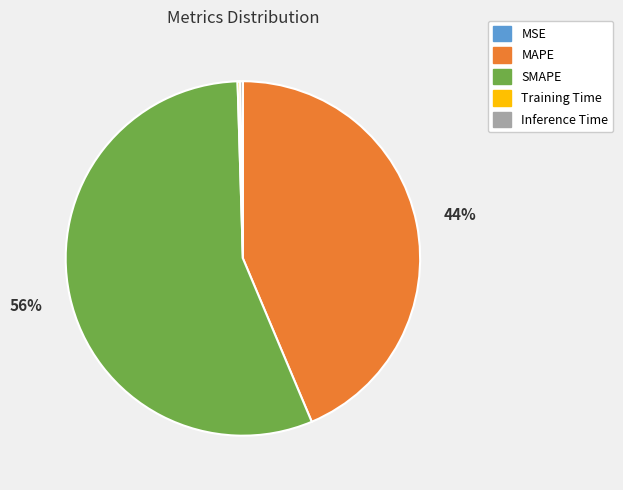

What is the majority slice?

SMAPE